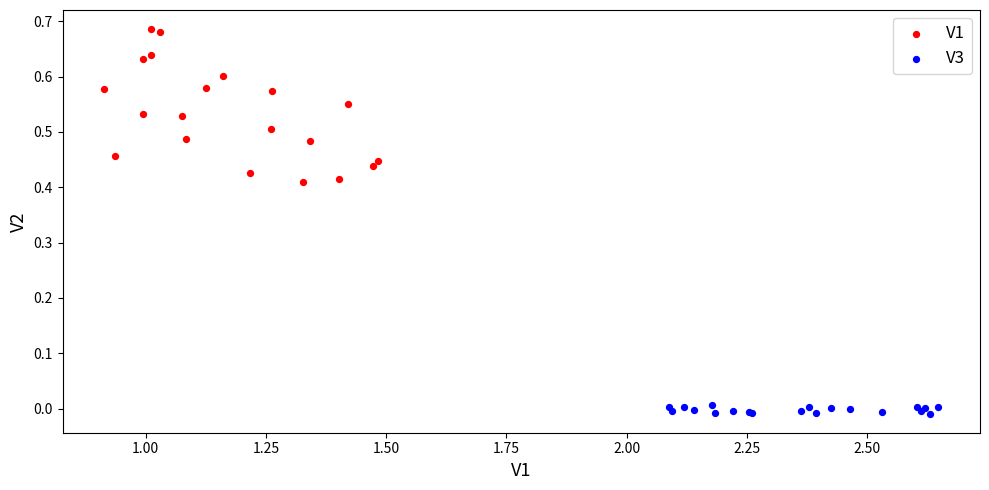

What are all the series names shown in the legend?

V1, V3